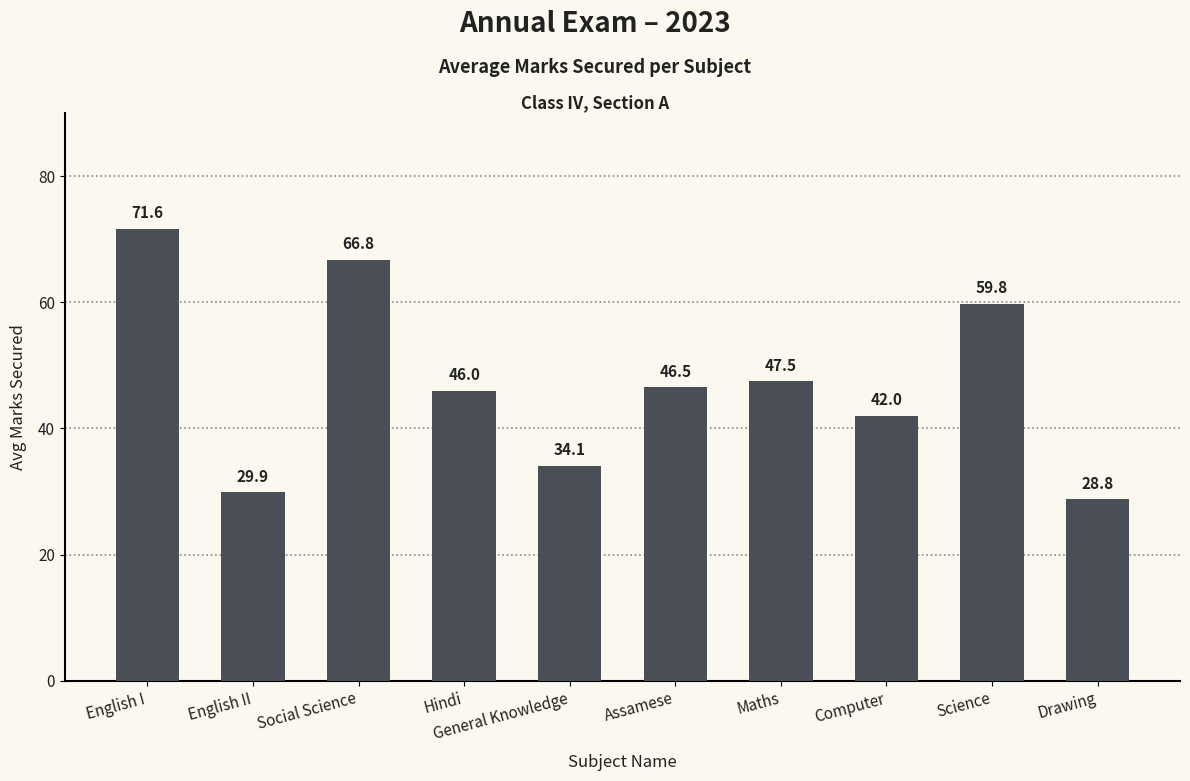

How many series are shown in this chart?

1